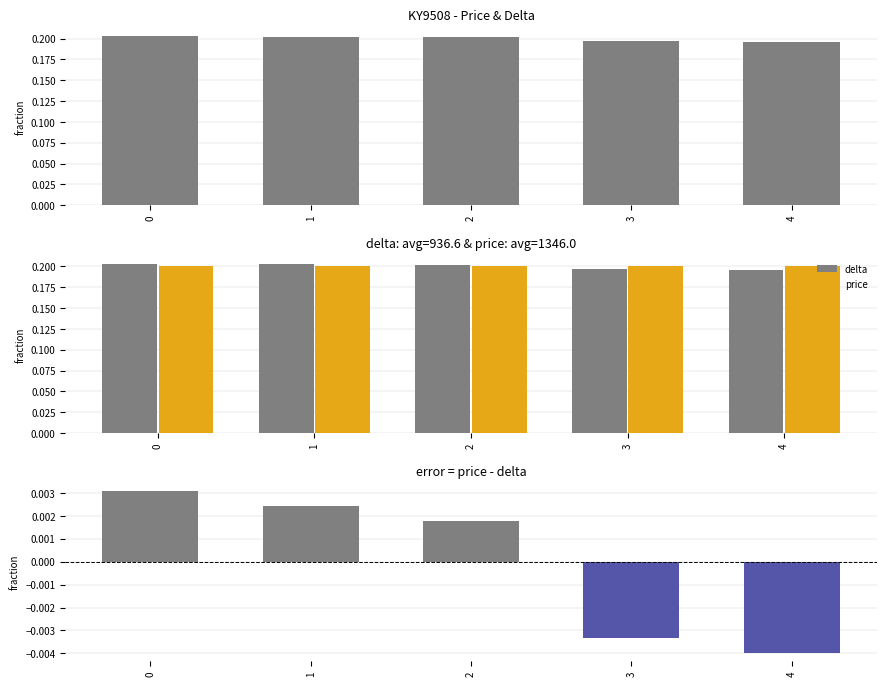

List the series in order of their peak value, highest first.

delta, price